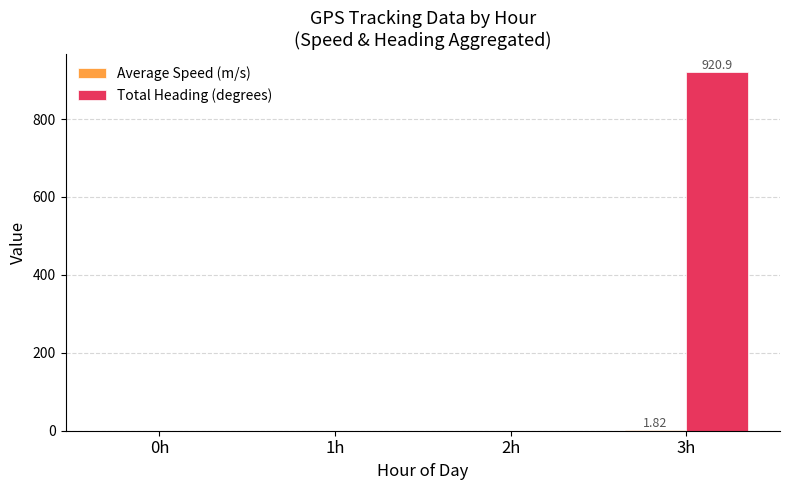

At which category is the sum across all series the highest?

3h